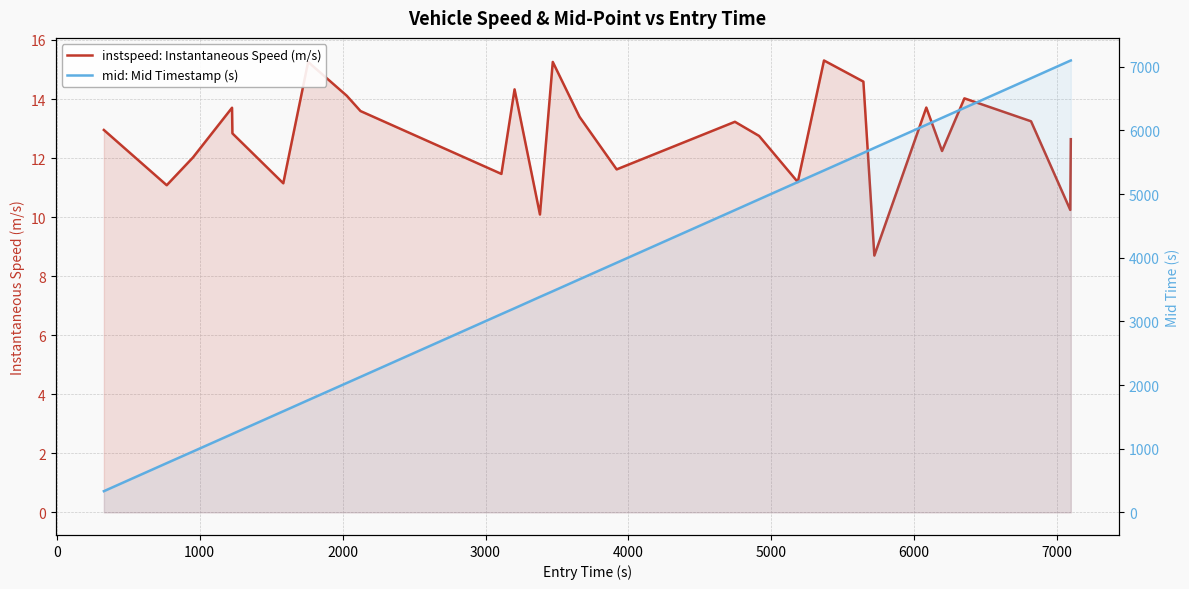

Does the chart have visible grid lines?

Yes